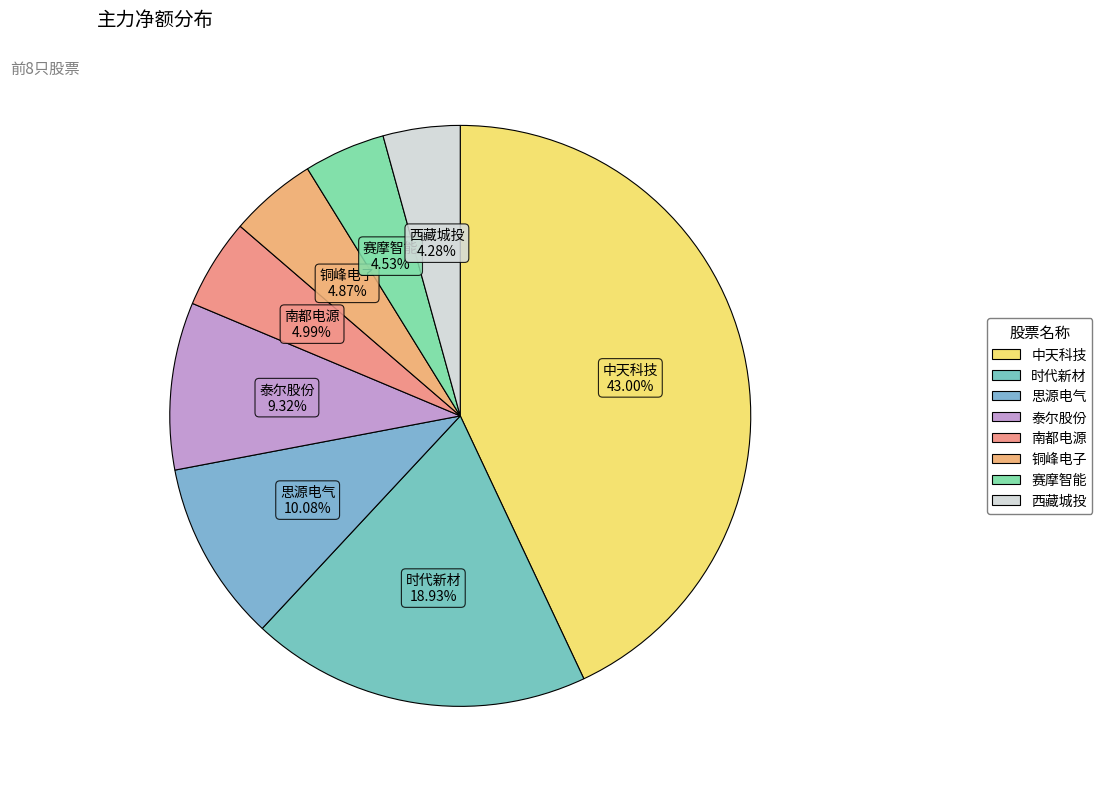

Does 南都电源 account for over 50% of the chart?

No